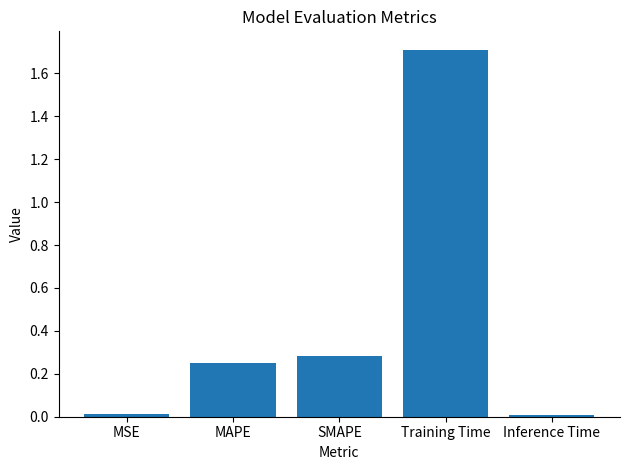

What is the difference between the second highest and second lowest values?

0.3